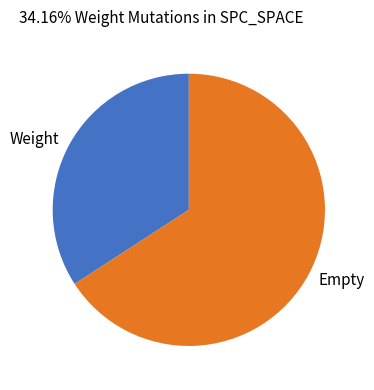

Rank the categories by value from highest to lowest.

Empty, Weight